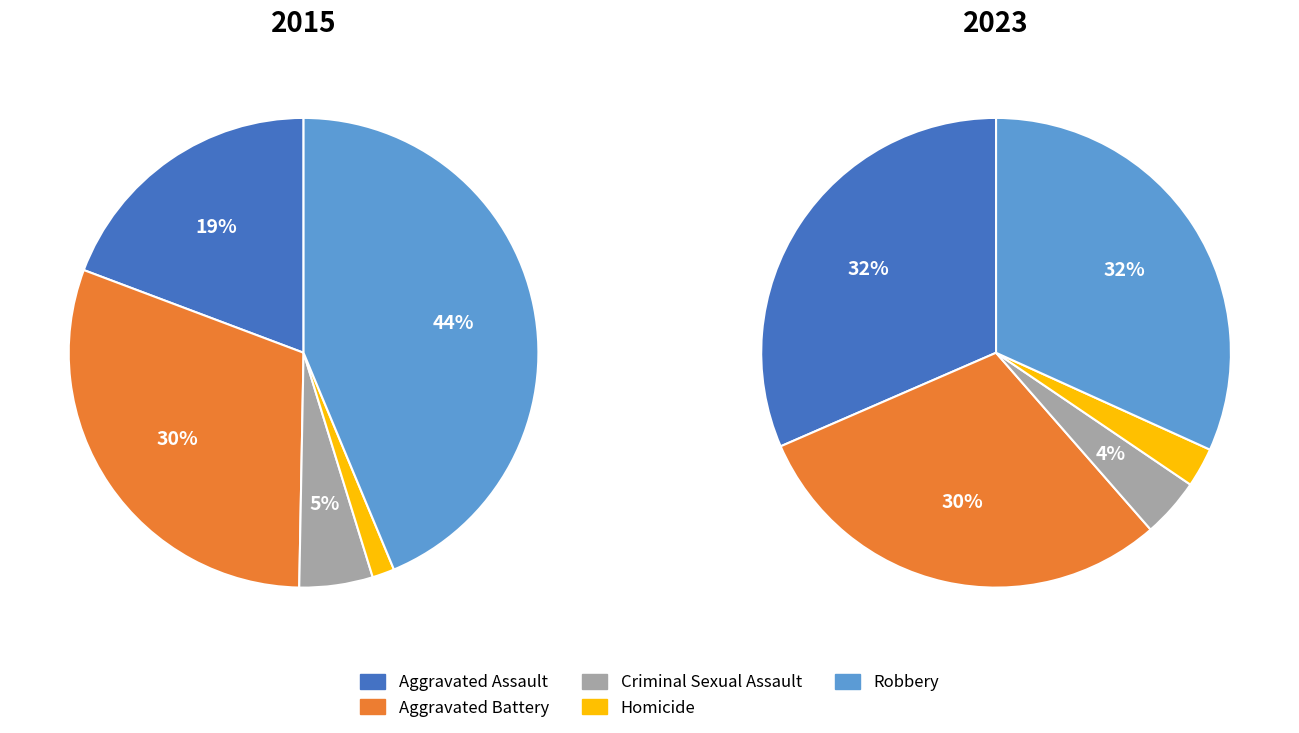

To the nearest percent, what percentage of the pie is Aggravated Battery?

30%